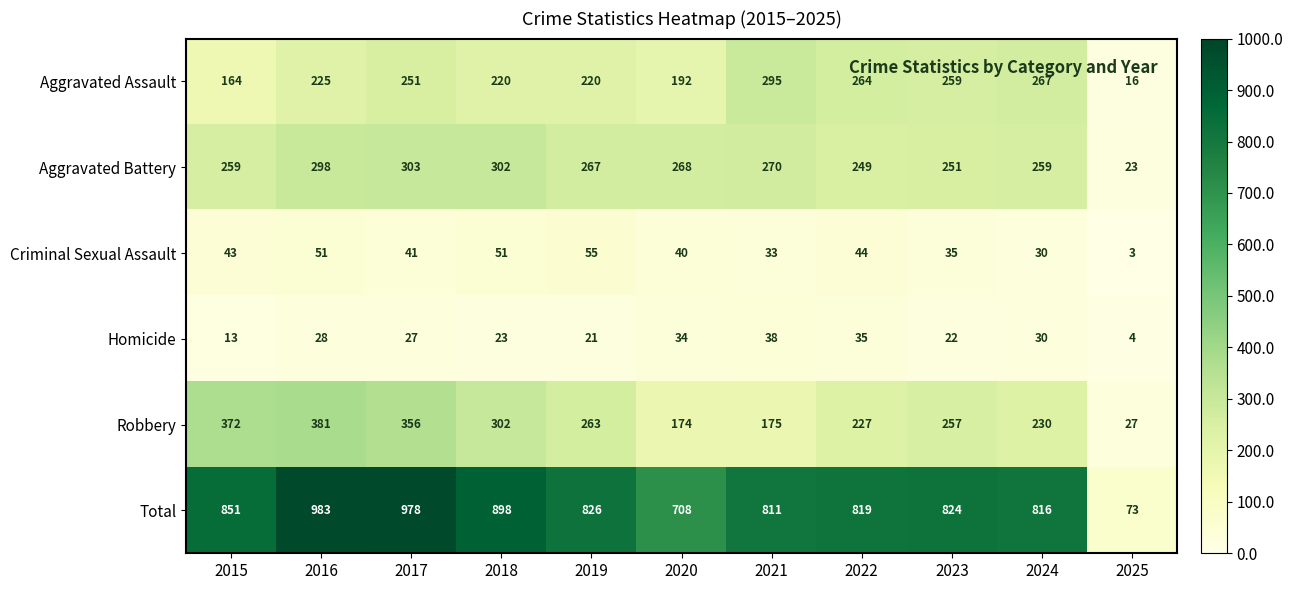

What is the difference between the maximum and minimum values in the Criminal Sexual Assault series?

52